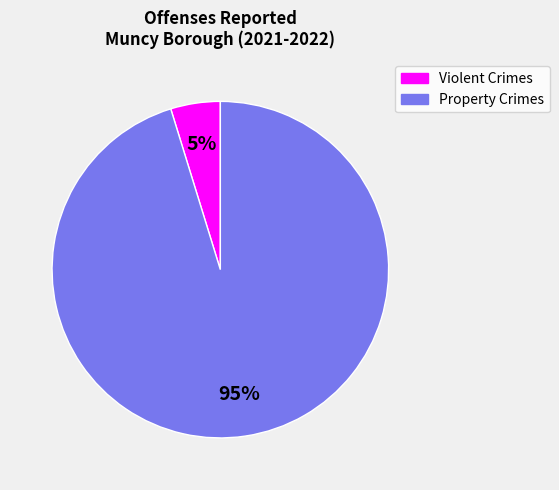

How many segments does this pie chart have?

2